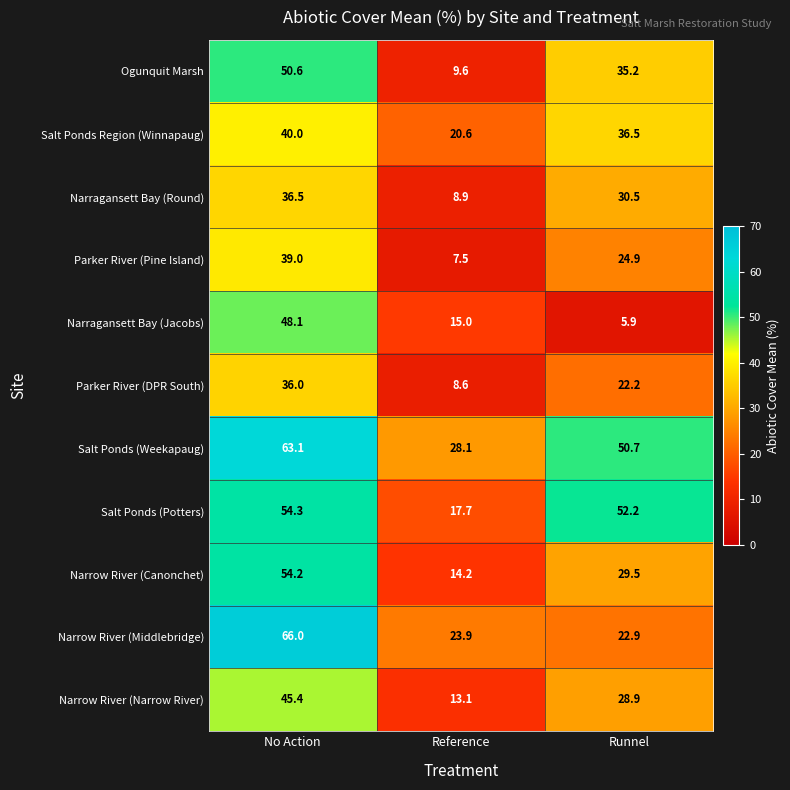

Count the number of categories in the chart.

3